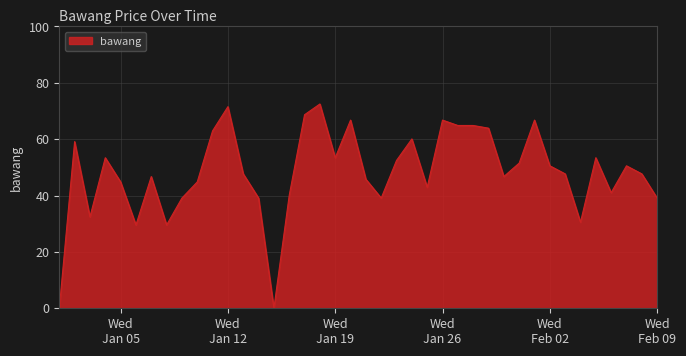

What is the difference between the maximum and minimum values?

72.5